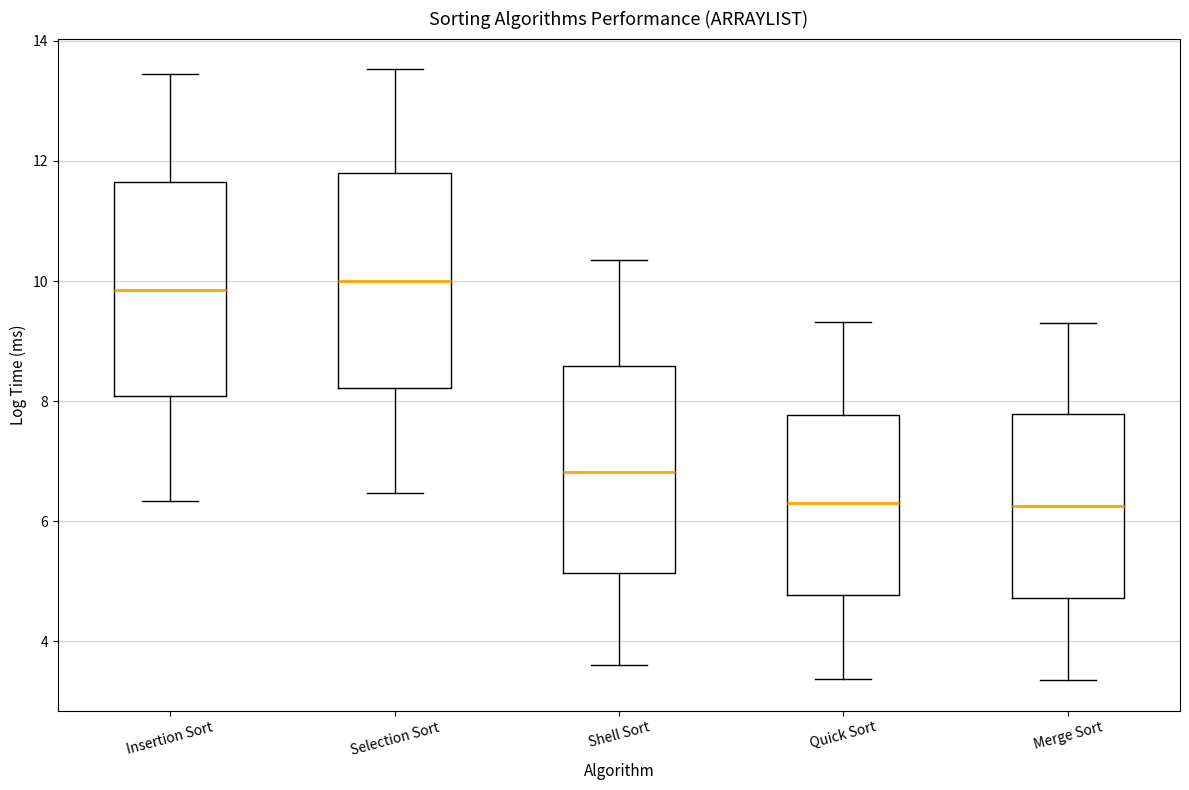

Reading left to right, transcribe this box plot: for each box, give where its median line is, the range the box spans, and where its two whiskers end, as read against the y-axis. The values are not printed on the chart, so give them approximately, as read against the axis.

Insertion Sort: median 9.8, box 8.0 to 11.6, whiskers 6.4 to 13.4
Selection Sort: median 10.0, box 8.2 to 11.8, whiskers 6.4 to 13.6
Shell Sort: median 6.8, box 5.2 to 8.6, whiskers 3.6 to 10.4
Quick Sort: median 6.4, box 4.8 to 7.8, whiskers 3.4 to 9.4
Merge Sort: median 6.2, box 4.8 to 7.8, whiskers 3.4 to 9.4